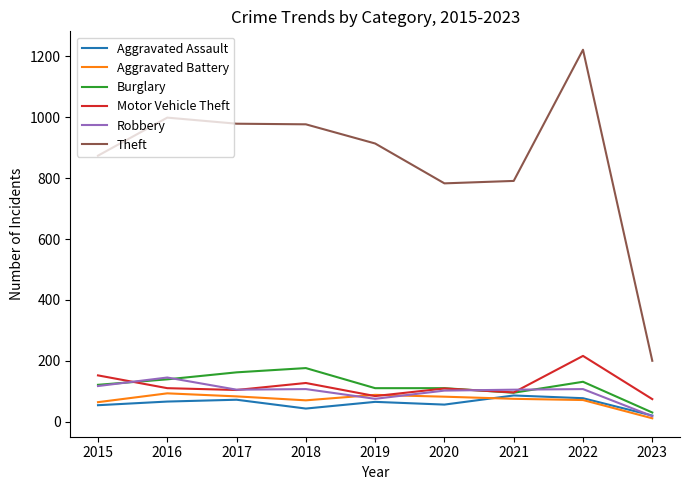

What is the lowest value of the Aggravated Assault series?

20